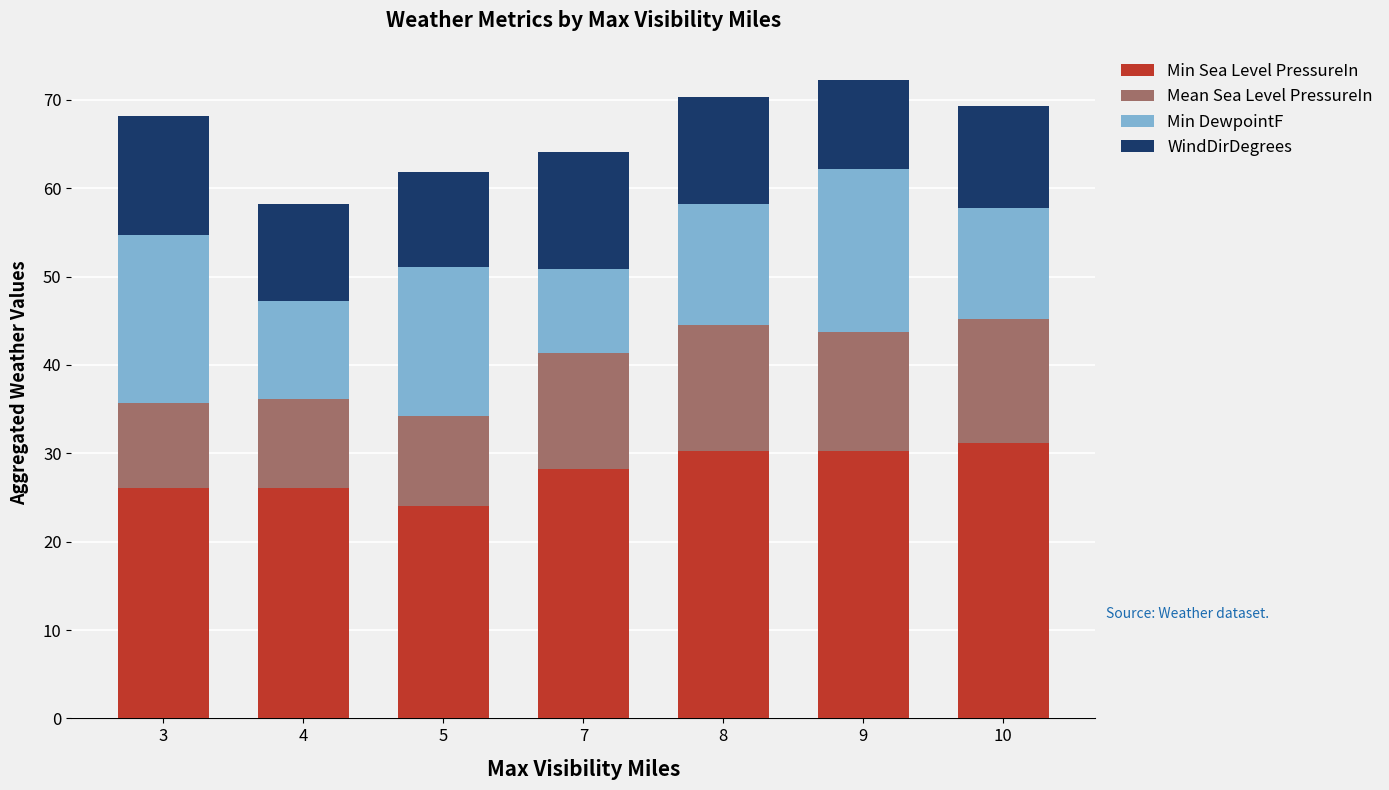

Reading left to right, transcribe the values for Min Sea Level PressureIn.

3=26.1	4=26.1	5=24.0	7=28.2	8=30.3	9=30.3	10=31.2